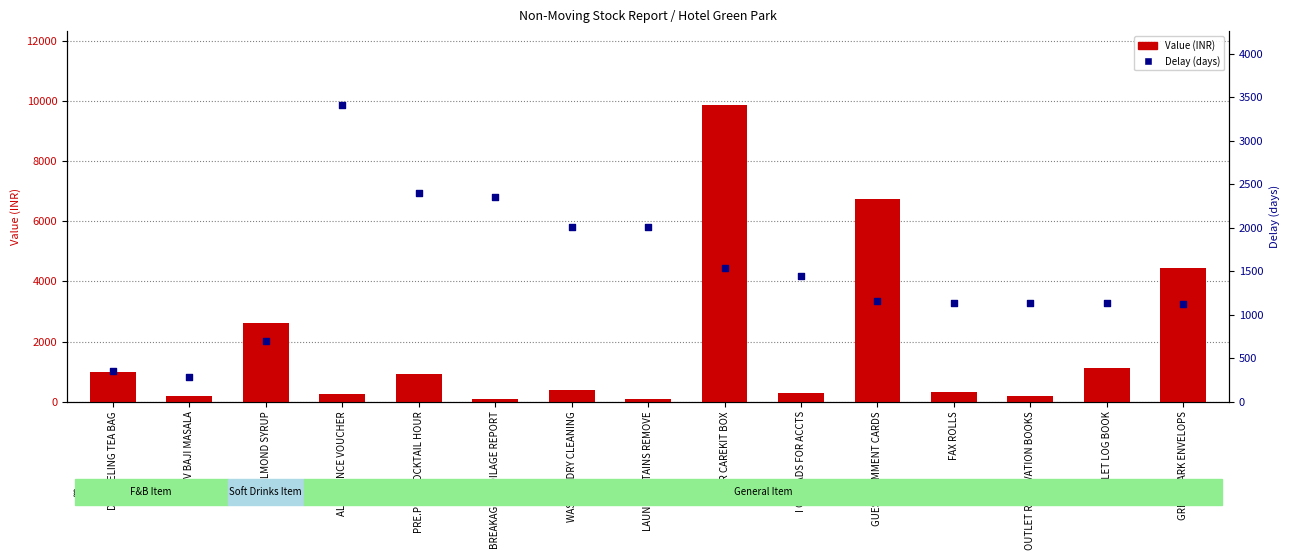

Which series contains the lowest Y value?

Value (INR)